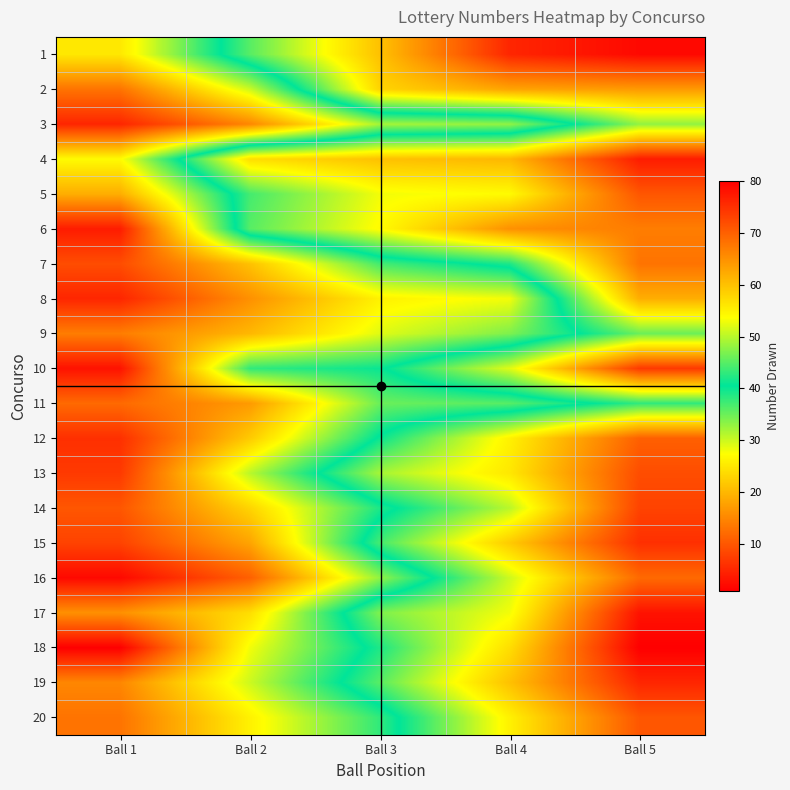

Reading left to right, what are all the values shown in this chart?

1: Ball 1=25	Ball 2=45	Ball 3=60	Ball 4=76	Ball 5=79
2: Ball 1=13	Ball 2=30	Ball 3=58	Ball 4=63	Ball 5=64
3: Ball 1=5	Ball 2=15	Ball 3=32	Ball 4=33	Ball 5=48
4: Ball 1=27	Ball 2=57	Ball 3=60	Ball 4=61	Ball 5=77
5: Ball 1=19	Ball 2=44	Ball 3=53	Ball 4=54	Ball 5=71
6: Ball 1=4	Ball 2=45	Ball 3=54	Ball 4=65	Ball 5=67
7: Ball 1=9	Ball 2=21	Ball 3=37	Ball 4=42	Ball 5=68
8: Ball 1=5	Ball 2=16	Ball 3=26	Ball 4=28	Ball 5=62
9: Ball 1=14	Ball 2=20	Ball 3=29	Ball 4=34	Ball 5=46
10: Ball 1=3	Ball 2=38	Ball 3=40	Ball 4=52	Ball 5=74
11: Ball 1=12	Ball 2=17	Ball 3=35	Ball 4=36	Ball 5=43
12: Ball 1=6	Ball 2=22	Ball 3=41	Ball 4=55	Ball 5=70
13: Ball 1=7	Ball 2=31	Ball 3=49	Ball 4=56	Ball 5=72
14: Ball 1=10	Ball 2=23	Ball 3=39	Ball 4=50	Ball 5=73
15: Ball 1=8	Ball 2=18	Ball 3=44	Ball 4=59	Ball 5=75
16: Ball 1=2	Ball 2=11	Ball 3=33	Ball 4=51	Ball 5=69
17: Ball 1=16	Ball 2=24	Ball 3=47	Ball 4=53	Ball 5=78
18: Ball 1=1	Ball 2=28	Ball 3=42	Ball 4=57	Ball 5=80
19: Ball 1=15	Ball 2=30	Ball 3=45	Ball 4=60	Ball 5=76
20: Ball 1=13	Ball 2=26	Ball 3=38	Ball 4=55	Ball 5=71